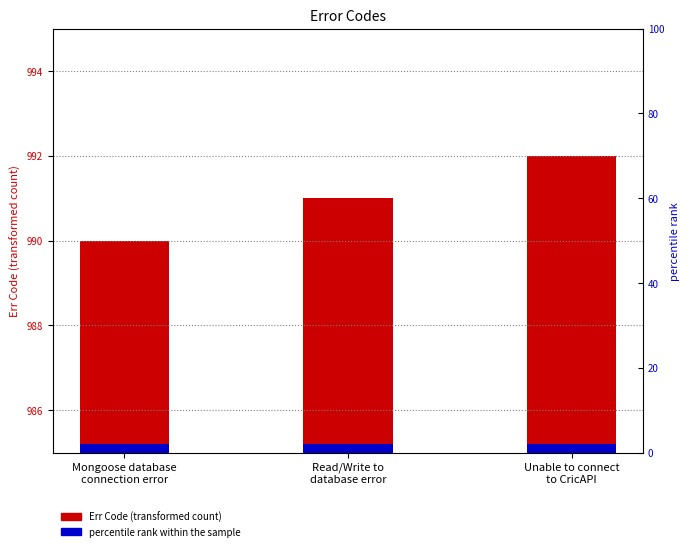

Which has a higher value, Unable to connect
to CricAPI or Mongoose database
connection error?

Unable to connect
to CricAPI